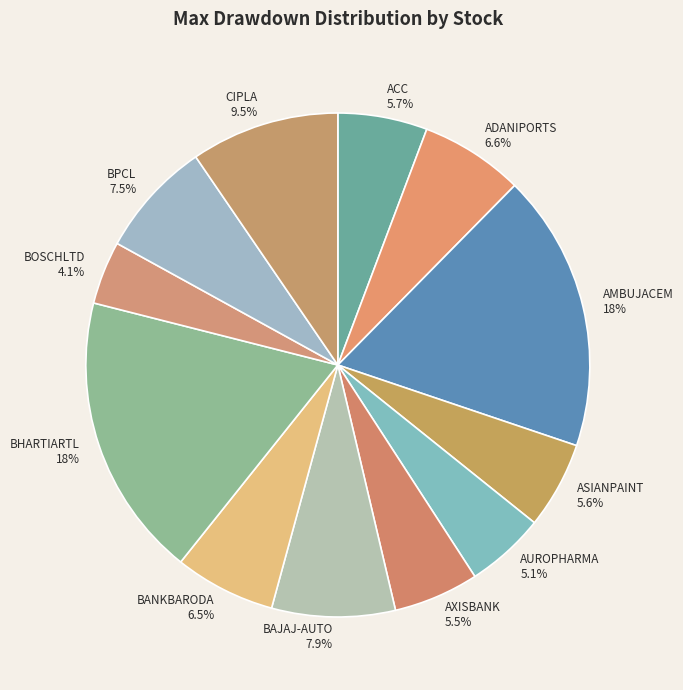

Is it true that AXISBANK is 1% of the pie?

False